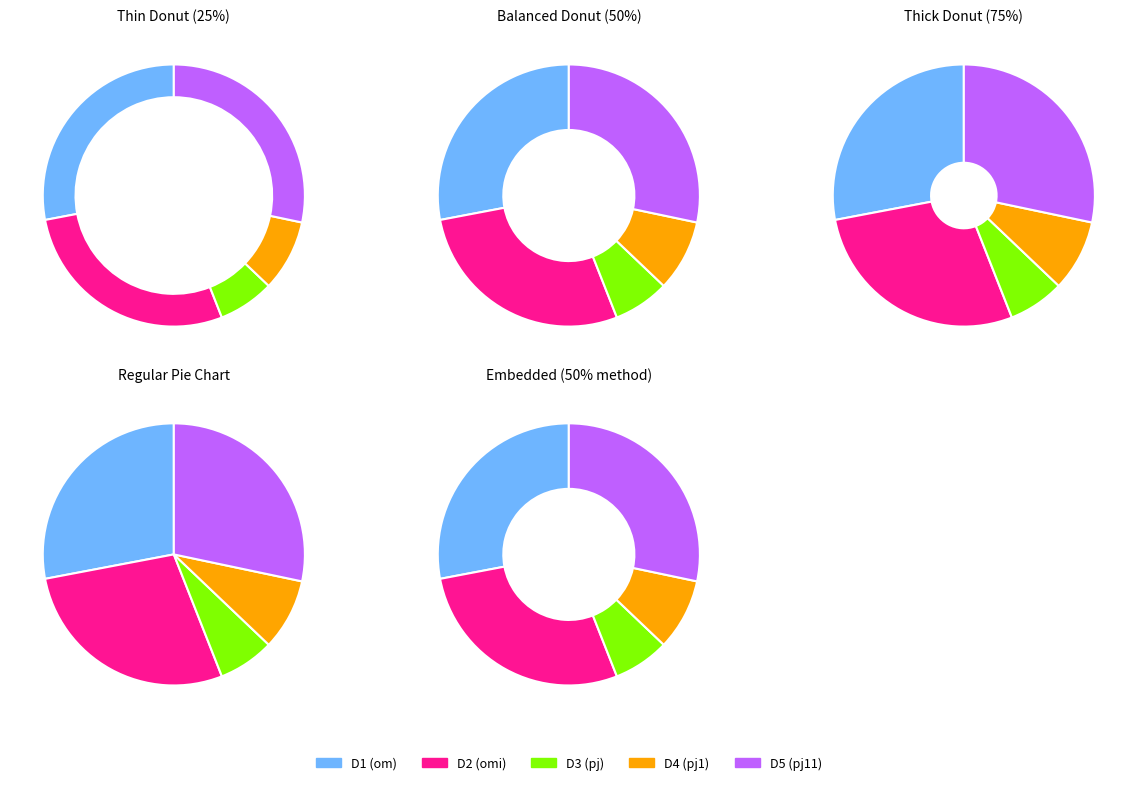

Which slice is the largest?

D5